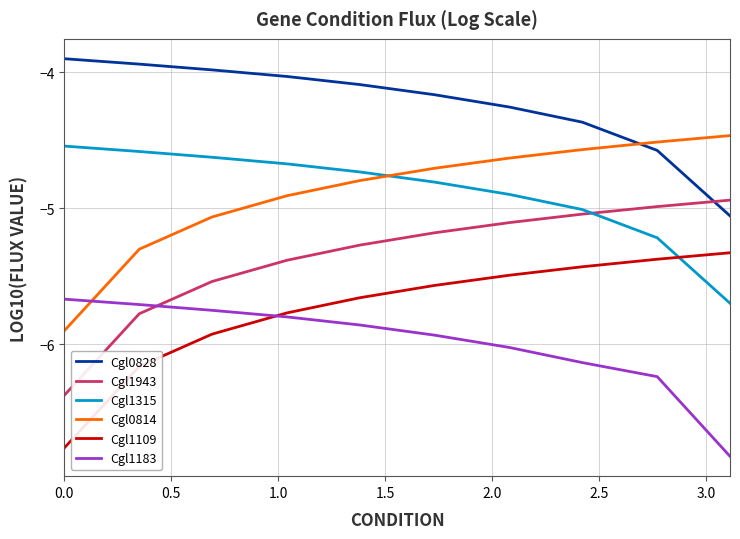

Which series has the largest total across all categories?

Cgl0828